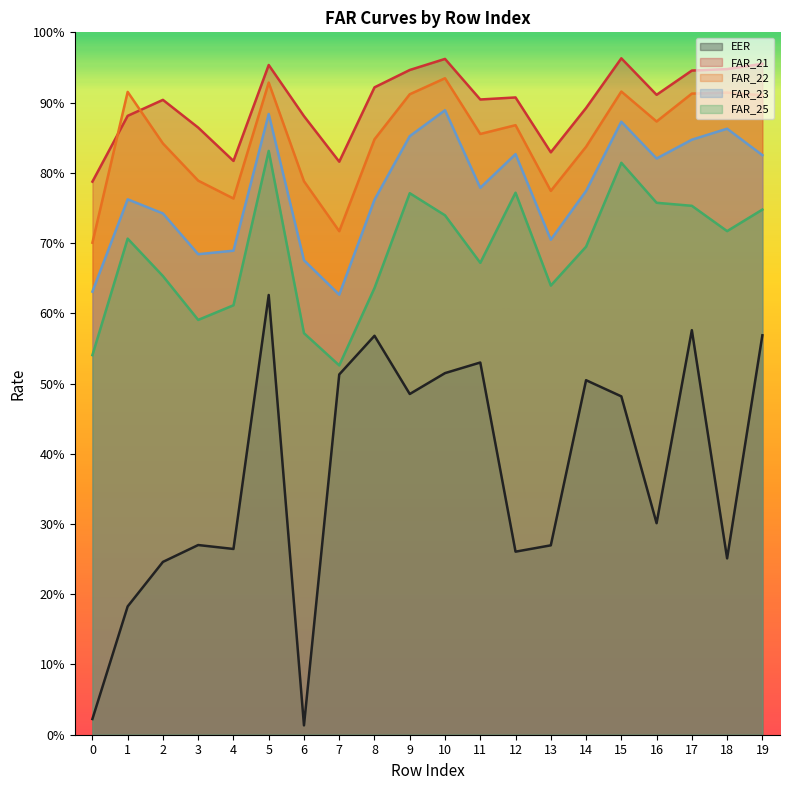

Rank the categories by FAR_23 value from highest to lowest.

10, 5, 15, 18, 9, 17, 12, 19, 16, 11, 14, 1, 8, 2, 13, 4, 3, 6, 0, 7